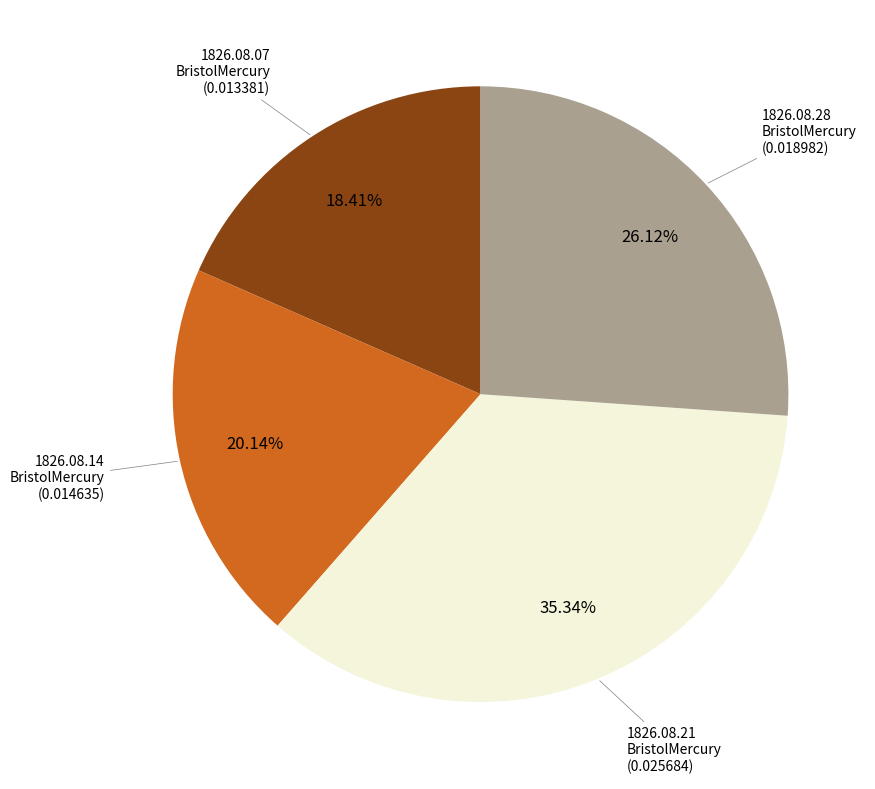

How many slices are in this pie chart?

4